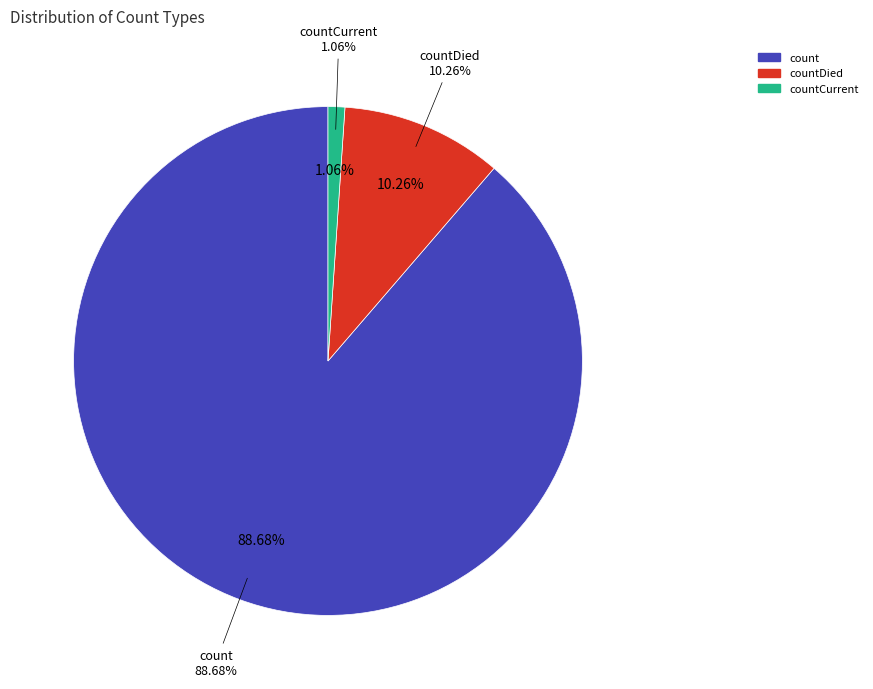

How many segments does this pie chart have?

3